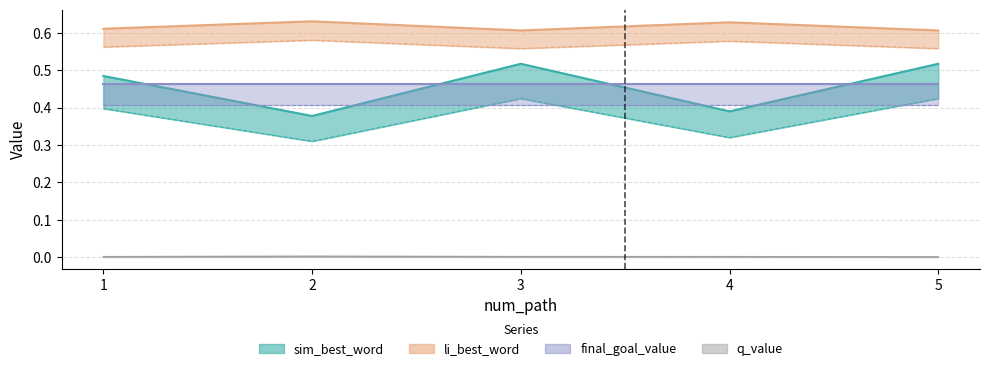

What is the sum of all sim_best_word values?

2.3